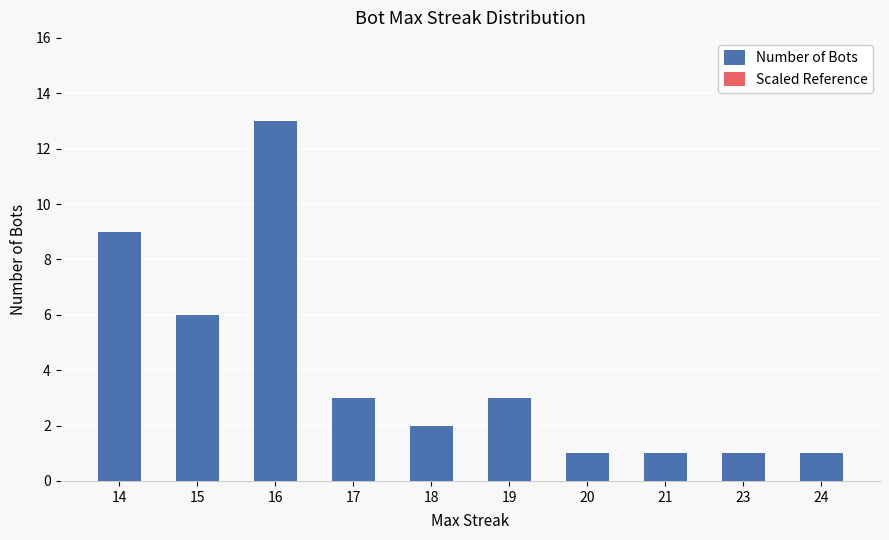

Reading right to left, extract all data points from this chart.

Number of Bots: 1.0	1.0	1.0	1.0	3.0	2.0	3.0	13.0	6.0	9.0
Scaled Reference: 0.6	0.6	0.6	0.6	1.7	1.1	1.7	7.2	3.3	5.0